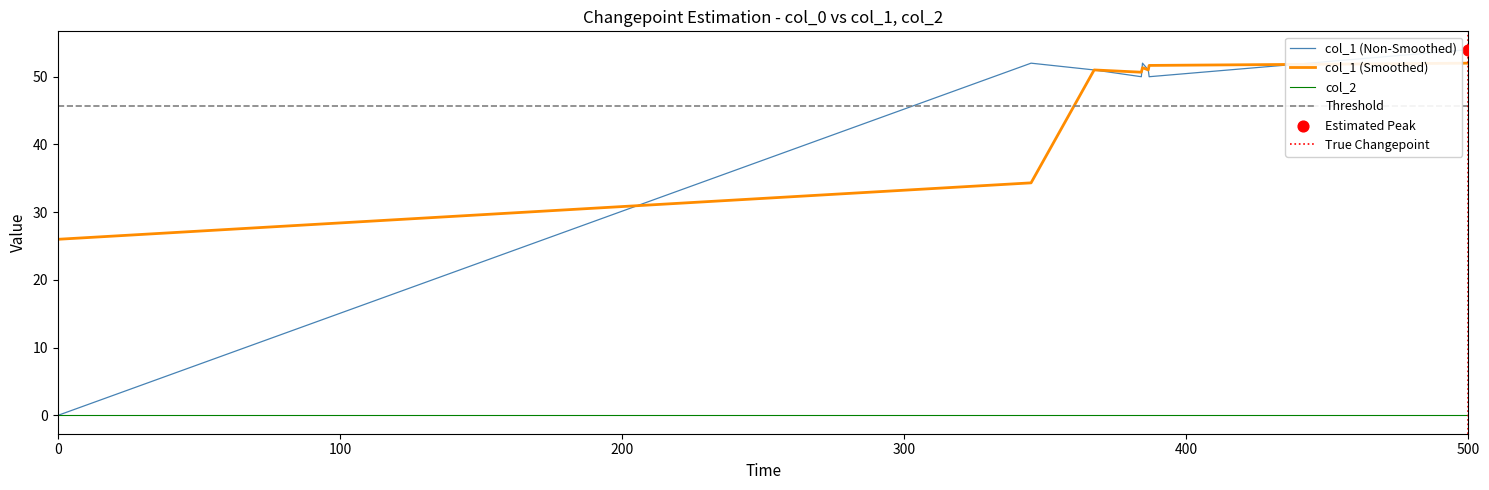

True or false: col_2 and col_1 (Smoothed) intersect in this chart.

False